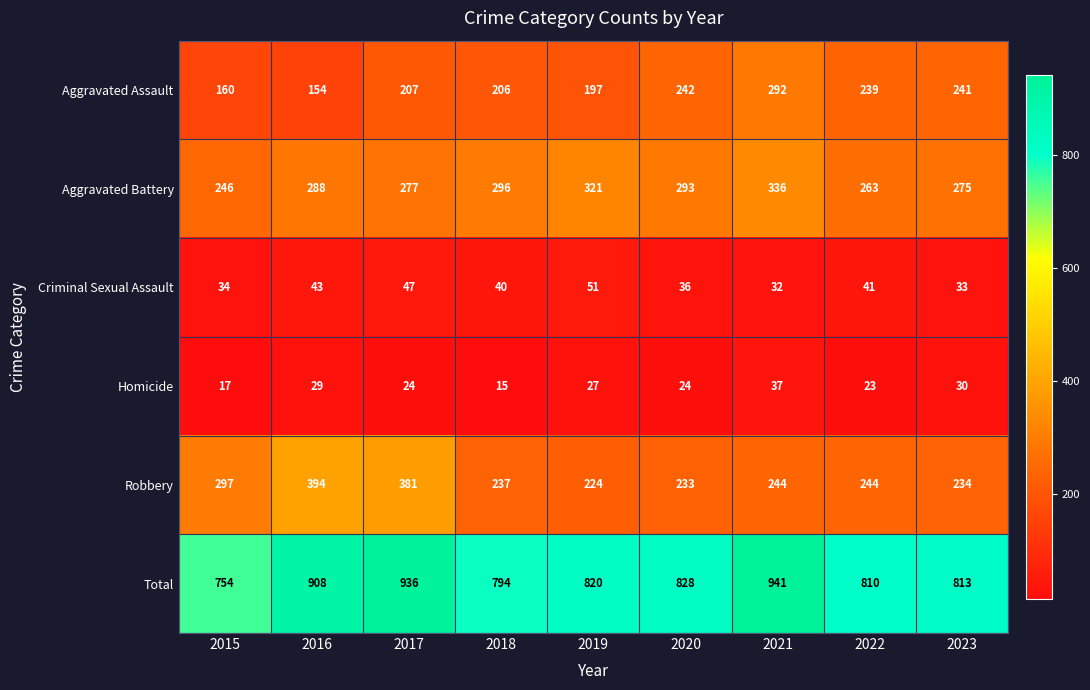

What is the difference between the maximum and minimum values in the Total series?

187